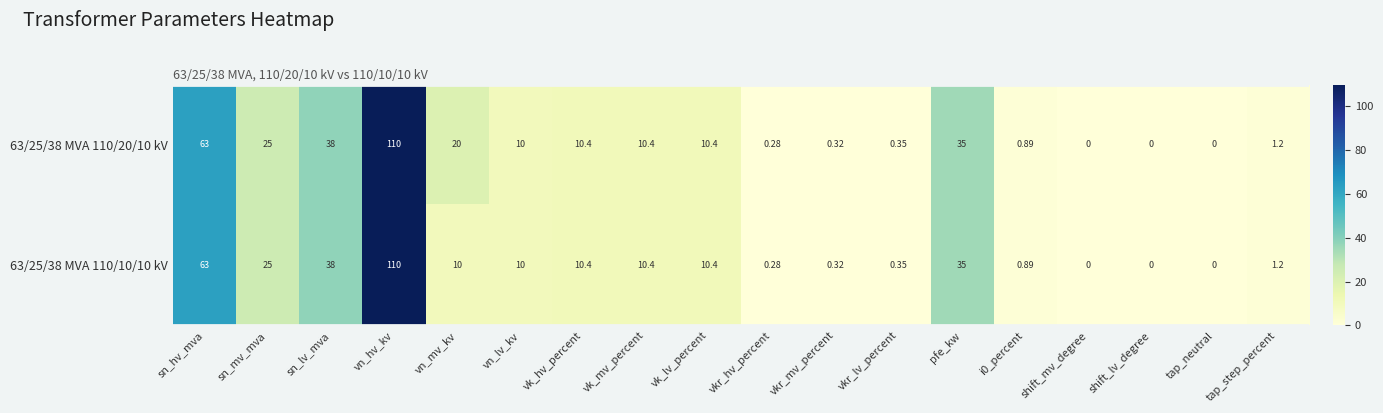

How many distinct data groups are displayed?

2